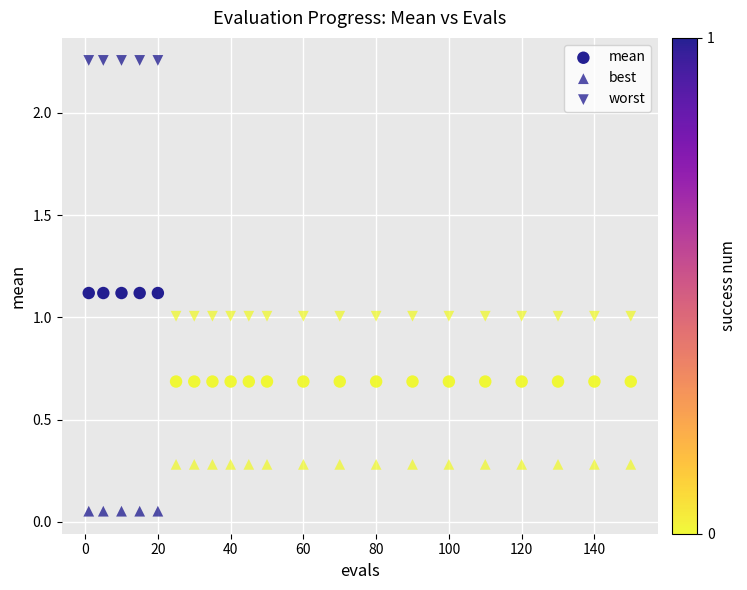

How many data points are displayed?

63